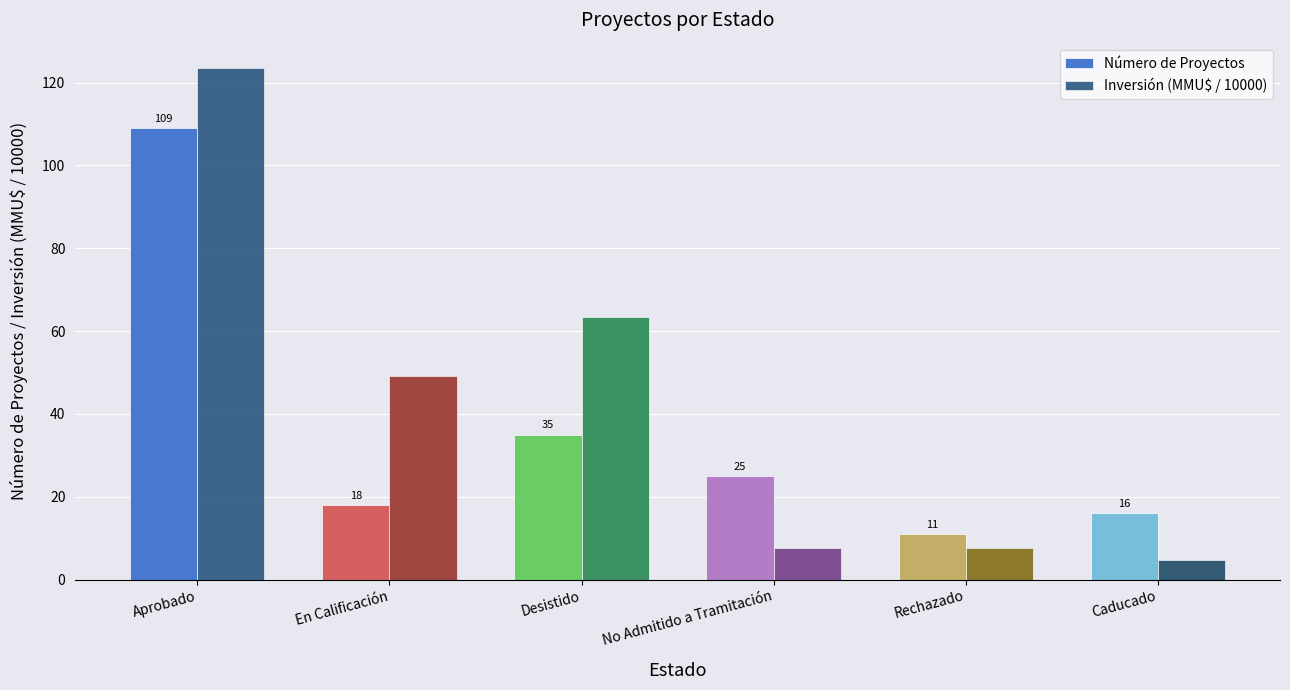

What is the difference between the maximum and second lowest values in the Número de Proyectos series?

93.0